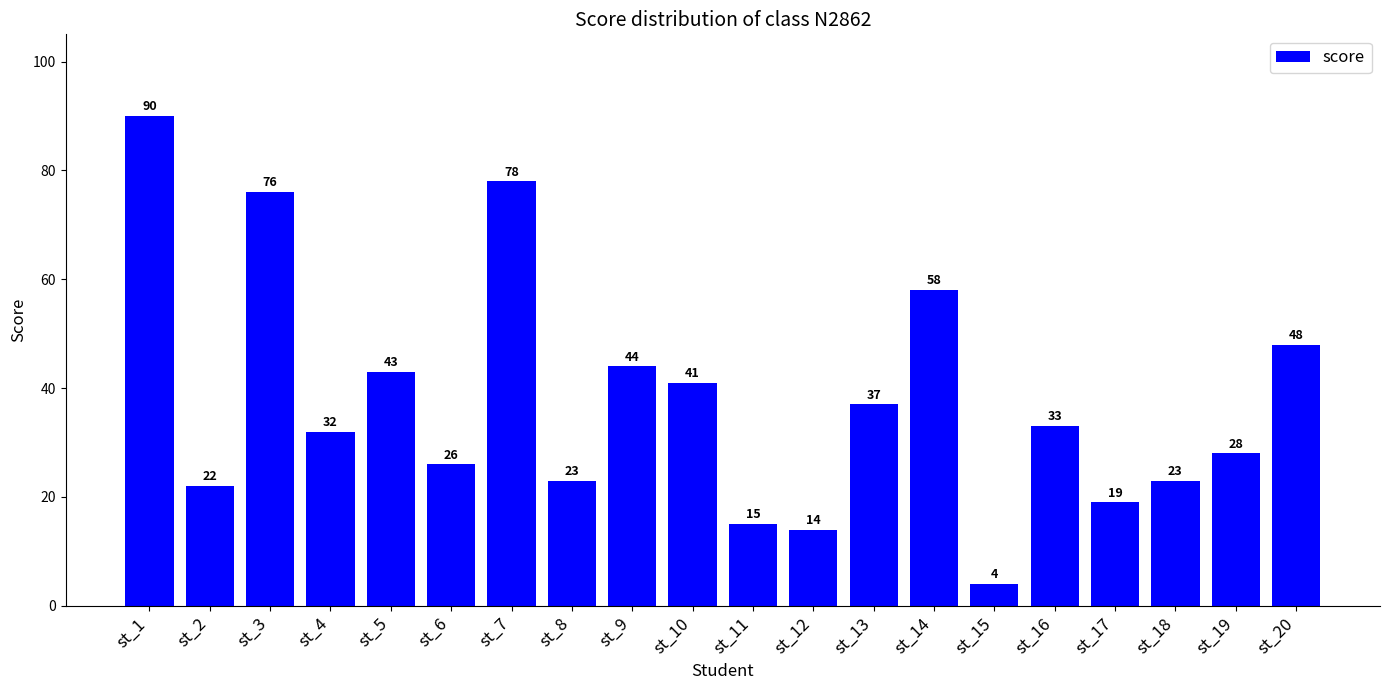

Is it true that the value at st_10 is 41?

True